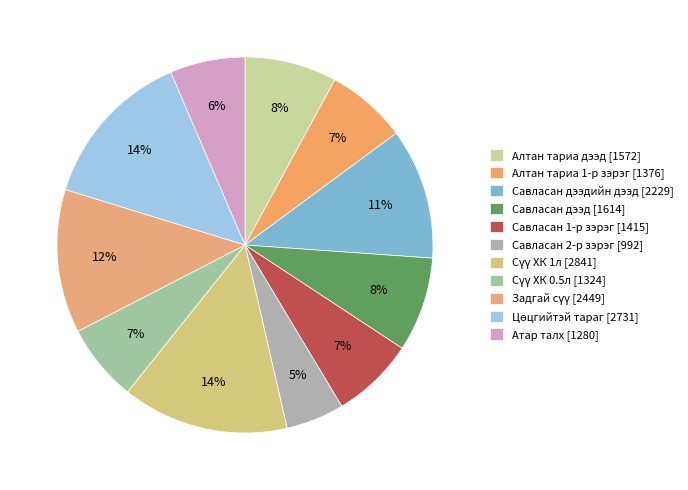

Rank the categories by value from lowest to highest.

Савласан 2-р зэрэг, Атар талх, Сүү ХК 0.5л, Алтан тариа 1-р зэрэг, Савласан 1-р зэрэг, Алтан тариа дээд, Савласан дээд, Савласан дээдийн дээд, Задгай сүү, Цөцгийтэй тараг, Сүү ХК 1л